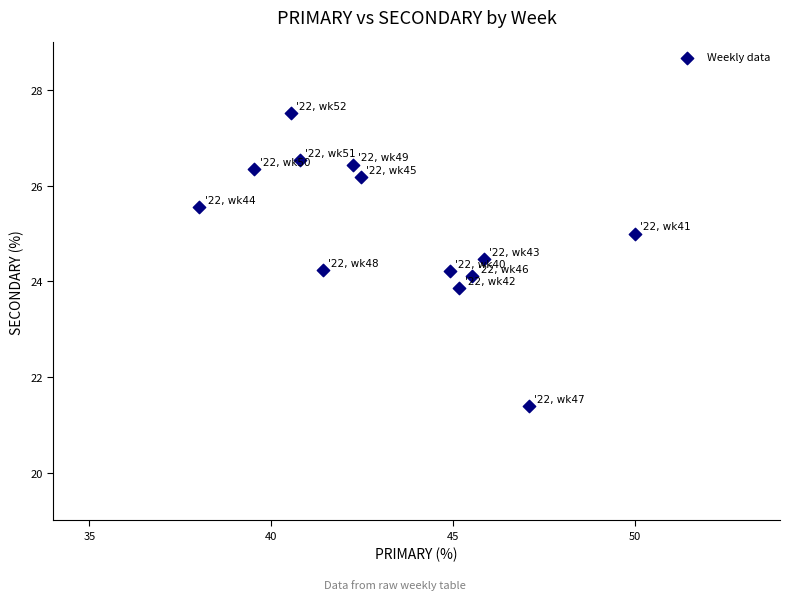

What is the range of Y values (max minus min)?

6.1